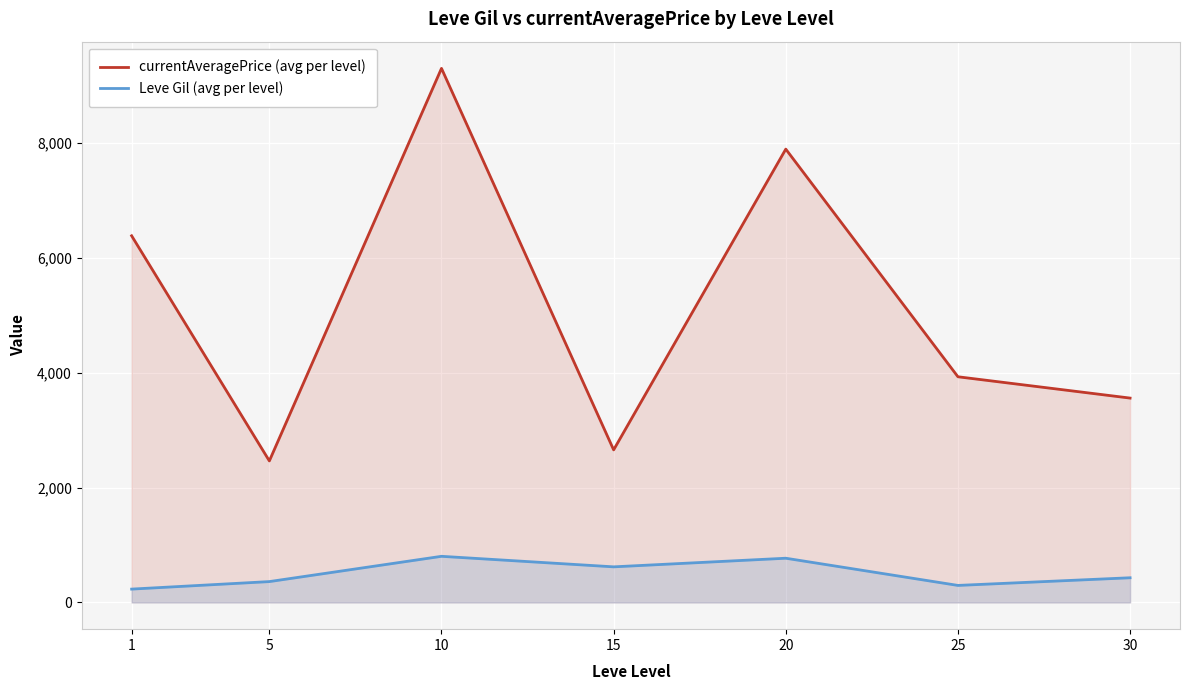

Reading left to right, extract all data points from this chart.

currentAveragePrice (avg per level): 6382.9	2463.9	9297.1	2656.2	7891.5	3928.8	3557.7
Leve Gil (avg per level): 232.5	363.3	803.3	620.0	770.0	296.7	430.0